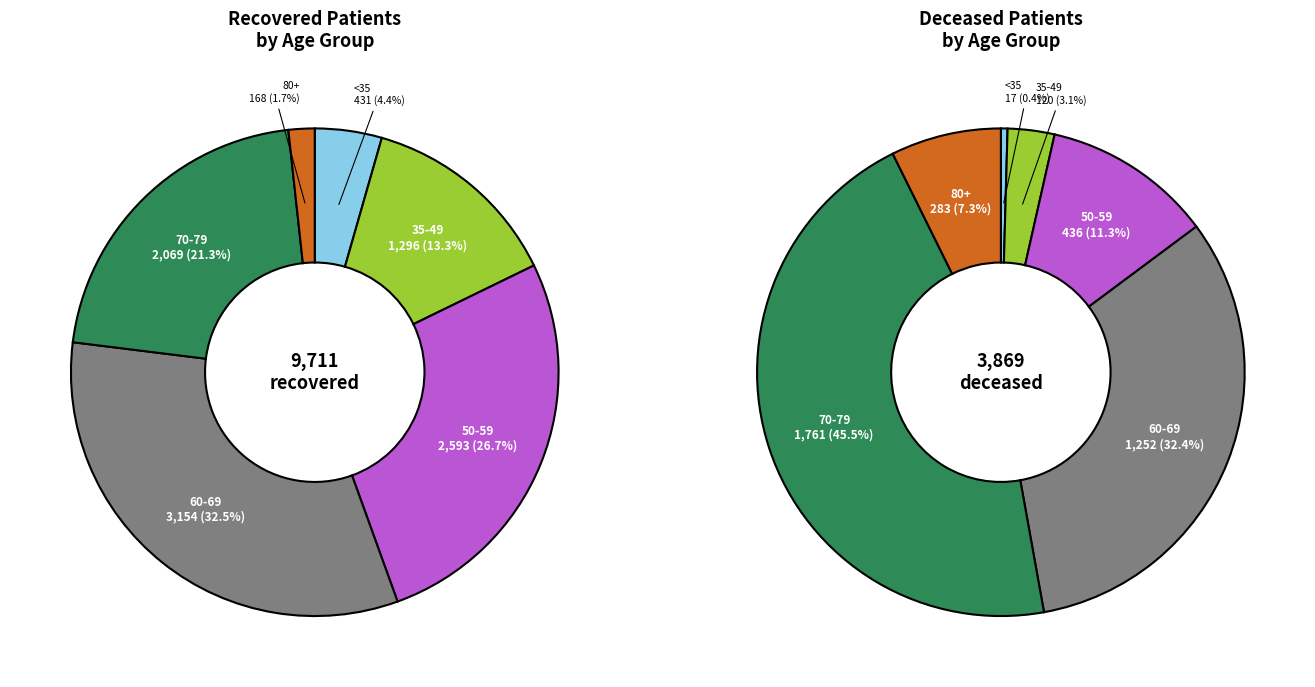

The >90 slice represents 1% of the pie. True or false?

False